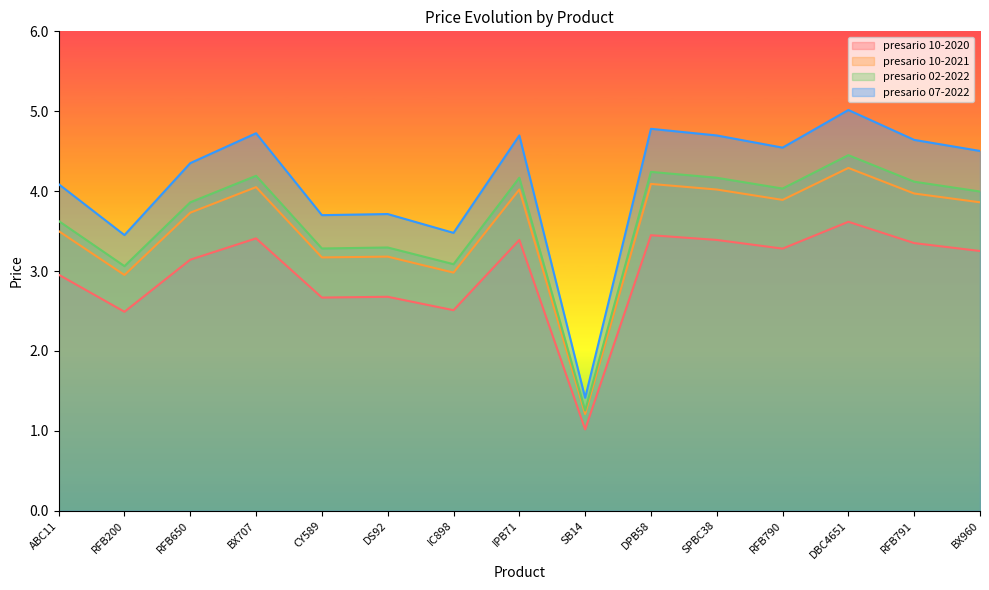

Reading right to left, extract all data points from this chart.

presario 10-2020: 3.3	3.3	3.6	3.3	3.4	3.4	1.0	3.4	2.5	2.7	2.7	3.4	3.1	2.5	3.0
presario 10-2021: 3.9	4.0	4.3	3.9	4.0	4.1	1.2	4.0	3.0	3.2	3.2	4.0	3.7	3.0	3.5
presario 02-2022: 4.0	4.1	4.4	4.0	4.2	4.2	1.3	4.2	3.1	3.3	3.3	4.2	3.9	3.1	3.6
presario 07-2022: 4.5	4.6	5.0	4.5	4.7	4.8	1.4	4.7	3.5	3.7	3.7	4.7	4.4	3.4	4.1